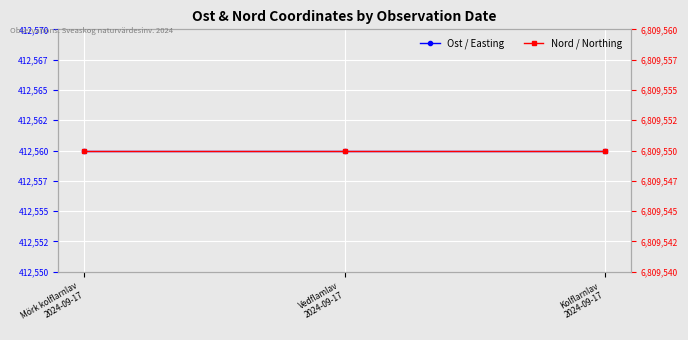

What is the greatest value displayed?

6809550